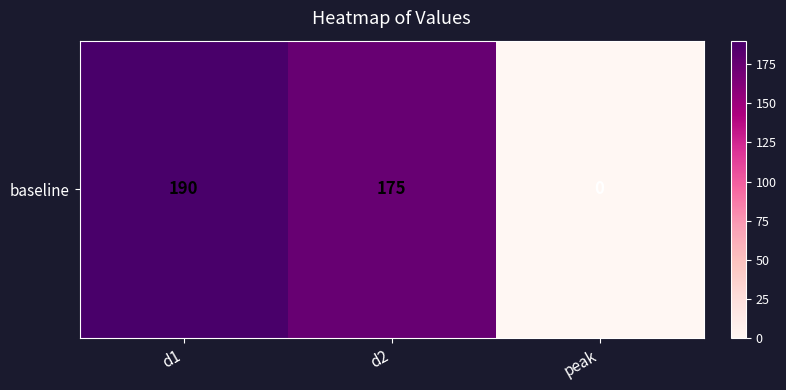

What is the change in value from d1 to peak?

-190